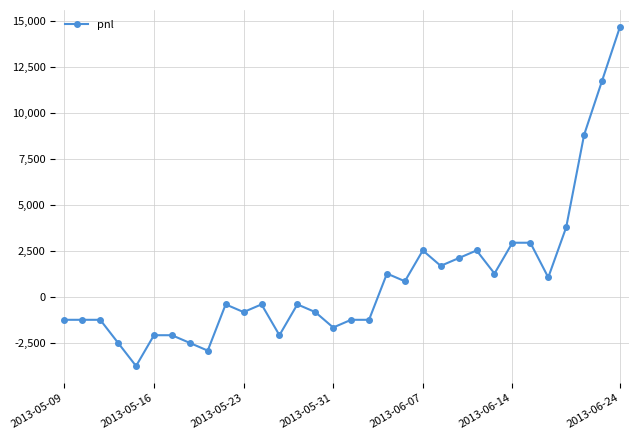

What is the difference between the second highest and second lowest values?

14700